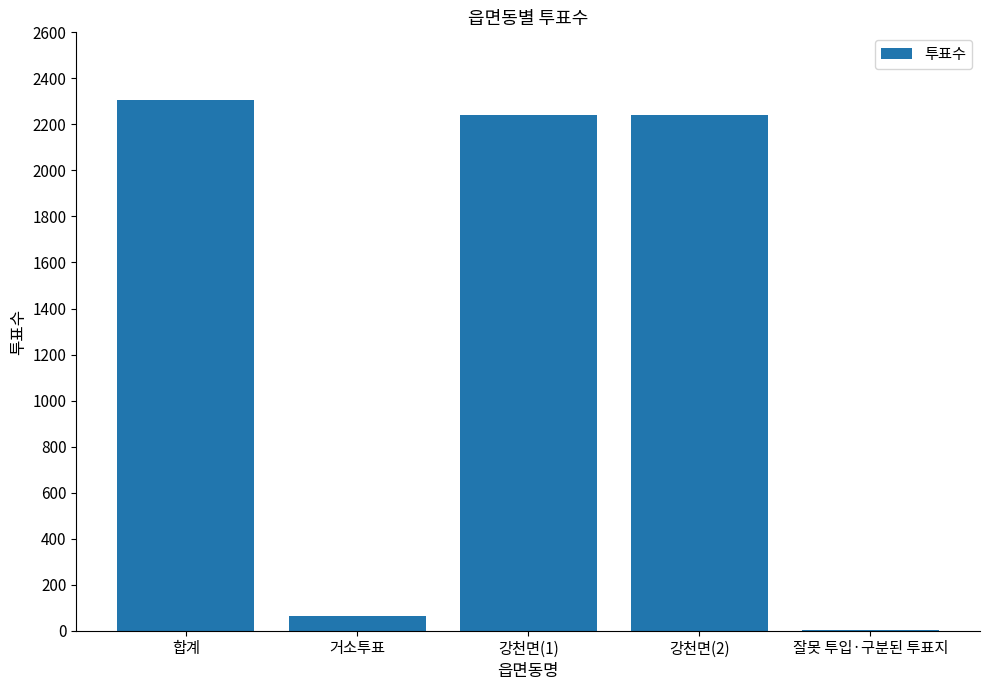

Which has a higher value, 강천면(1) or 거소투표?

강천면(1)